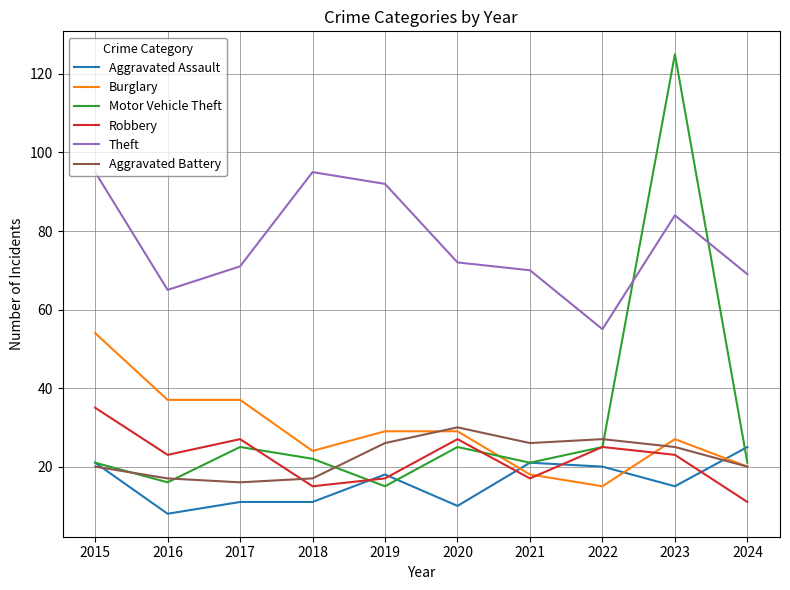

Where do Theft and Motor Vehicle Theft first cross each other?

2022 and 2023